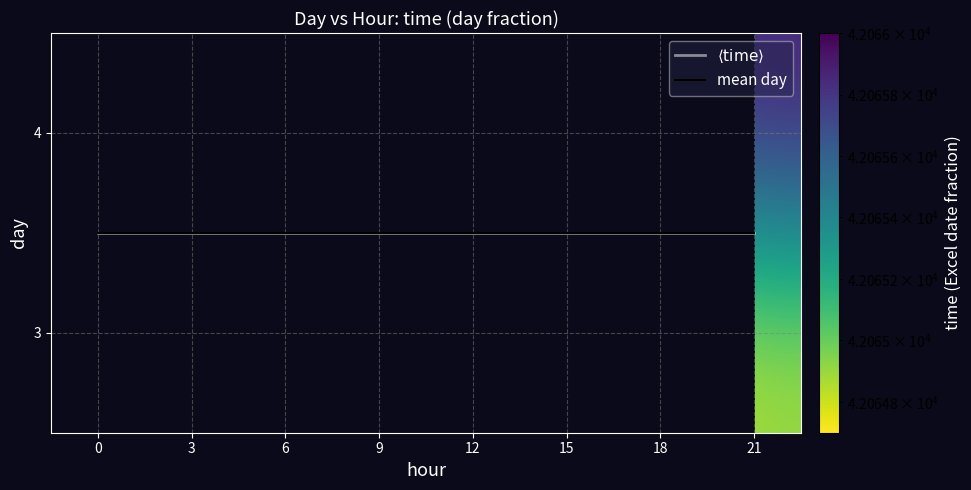

True or false: 4 has a value of 27701.9 at 9.

False